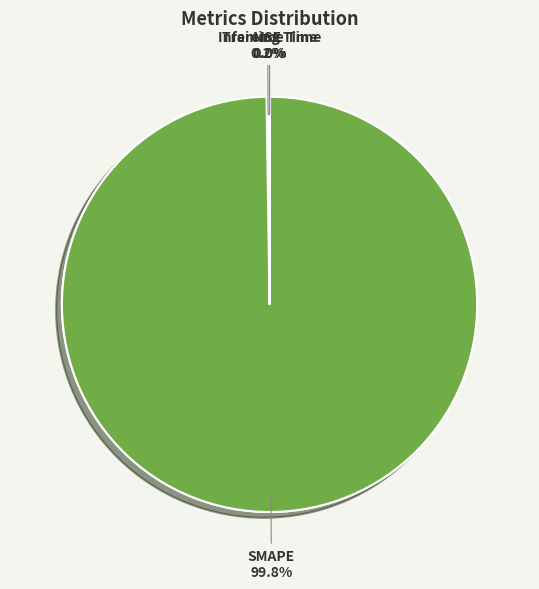

What percentage is NOT represented by Inference Time?

100.0%